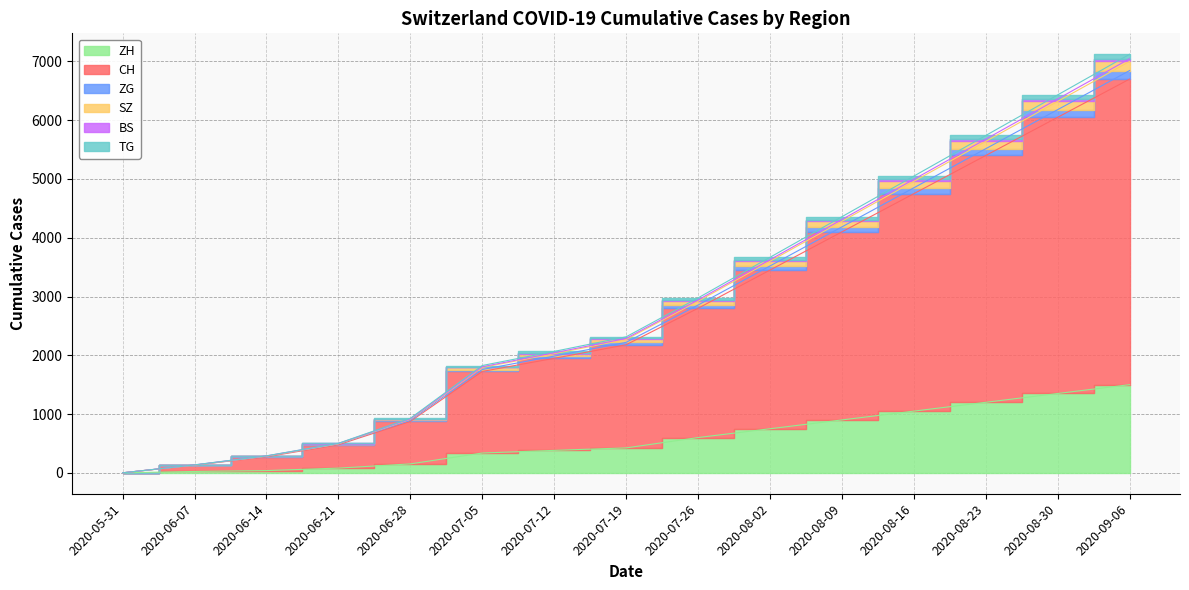

True or false: CH and ZH intersect in this chart.

False